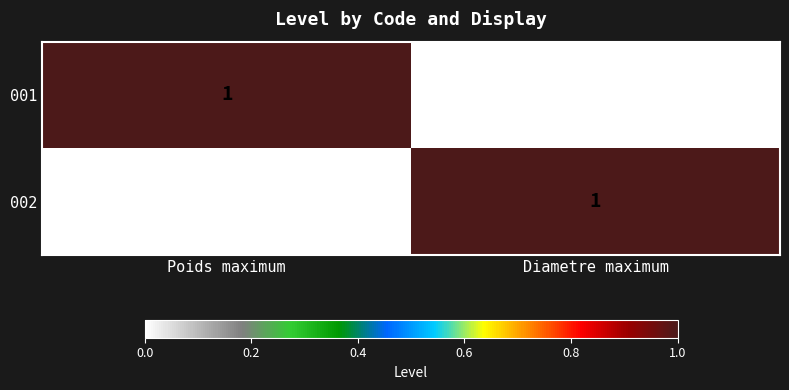

Rank the categories by 001 value from highest to lowest.

Poids maximum, Diametre maximum